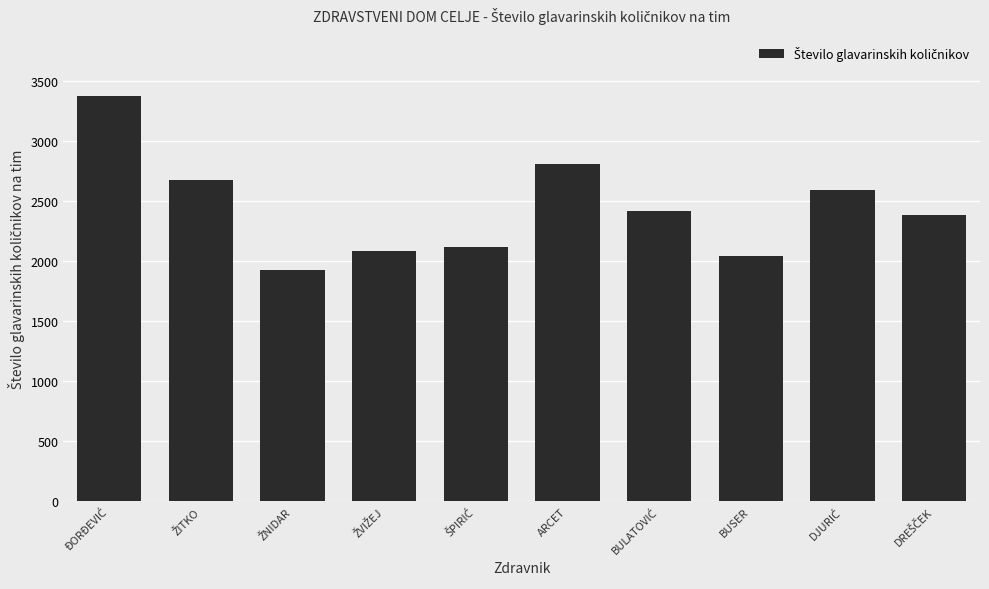

What is the average value?

2441.2